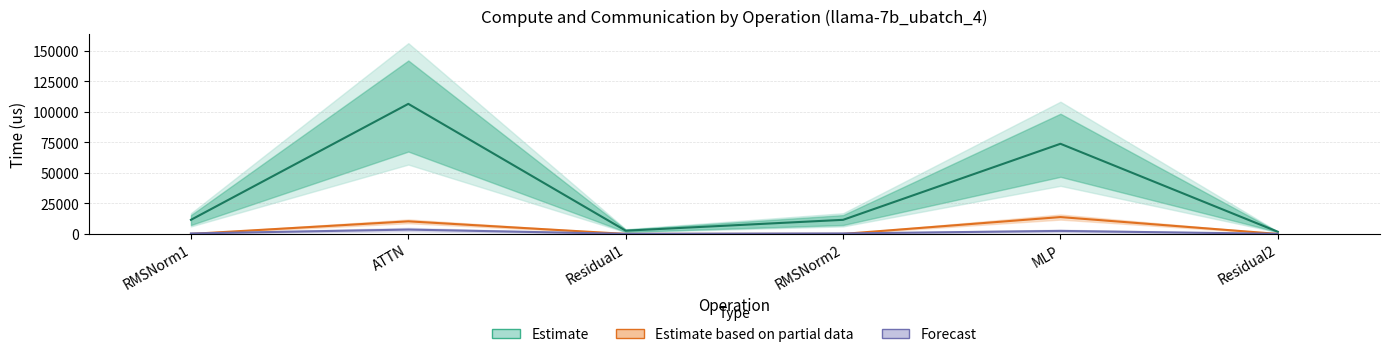

Between RMSNorm2 and MLP, which series saw the biggest shift?

Estimate